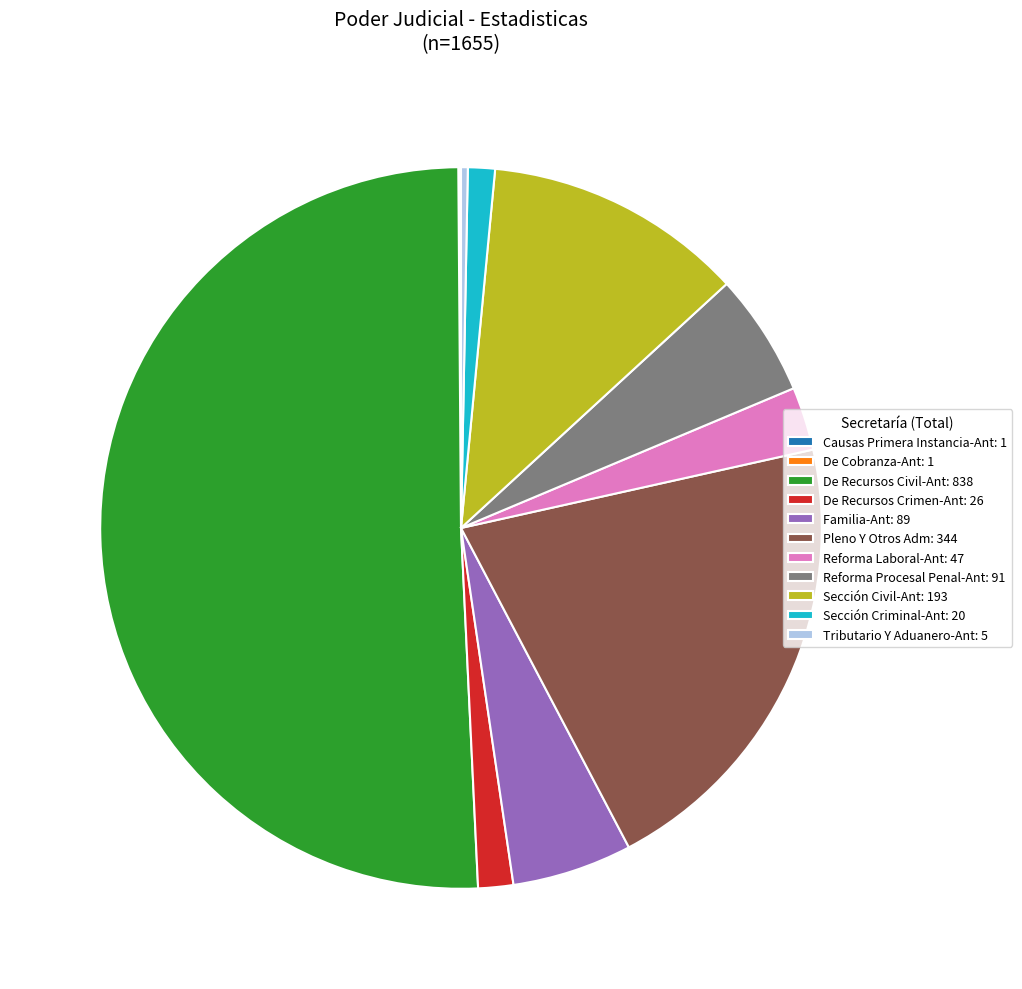

Which has a higher value, De Recursos Crimen-Ant: 26 or Tributario Y Aduanero-Ant: 5?

De Recursos Crimen-Ant: 26